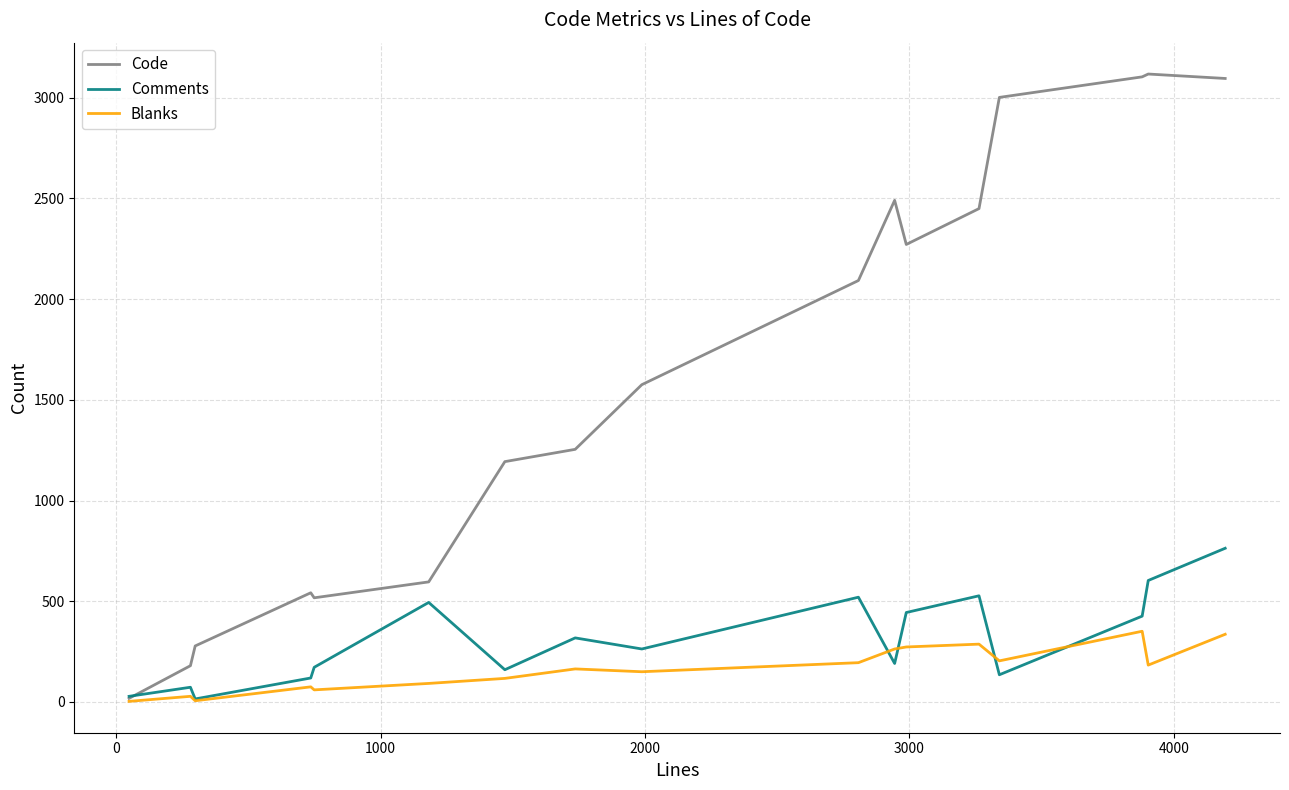

Rank the series by their maximum value, from lowest to highest.

Blanks, Comments, Code